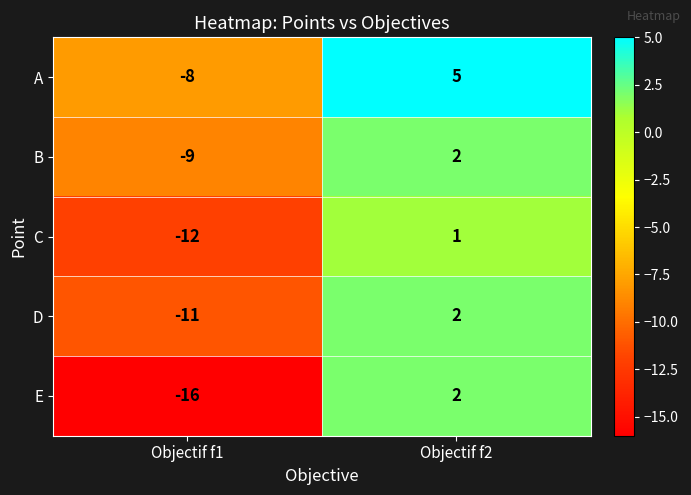

Is the value of C at Objectif f1 greater than the value of E at Objectif f1?

Yes